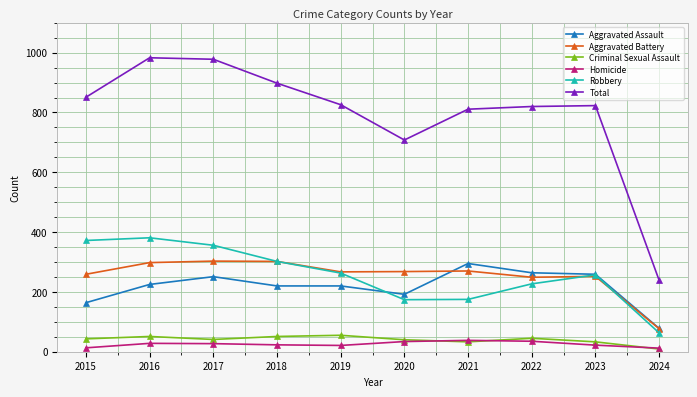

At which category does Aggravated Assault reach its first local peak?

2017